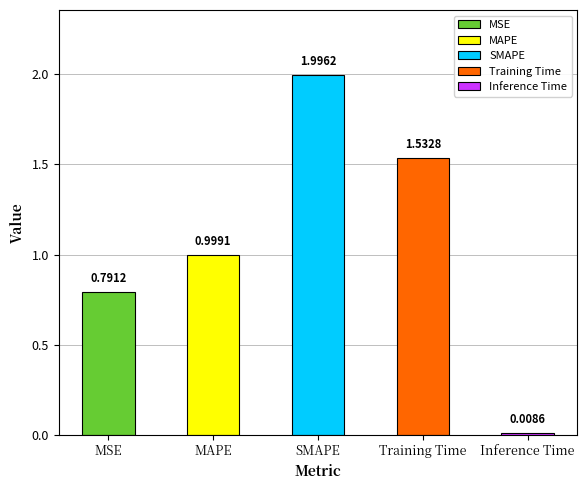

The chart shows a value of 2.2 at Training Time. True or false?

False